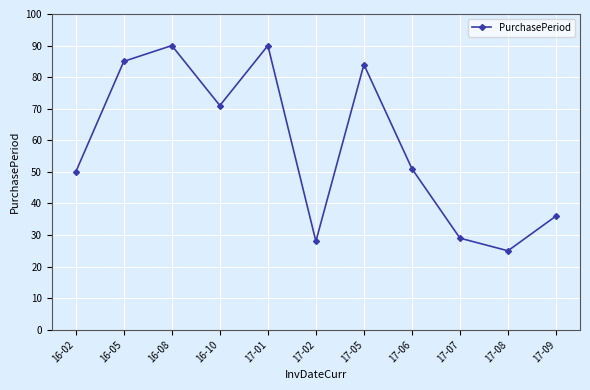

What is the average value?

58